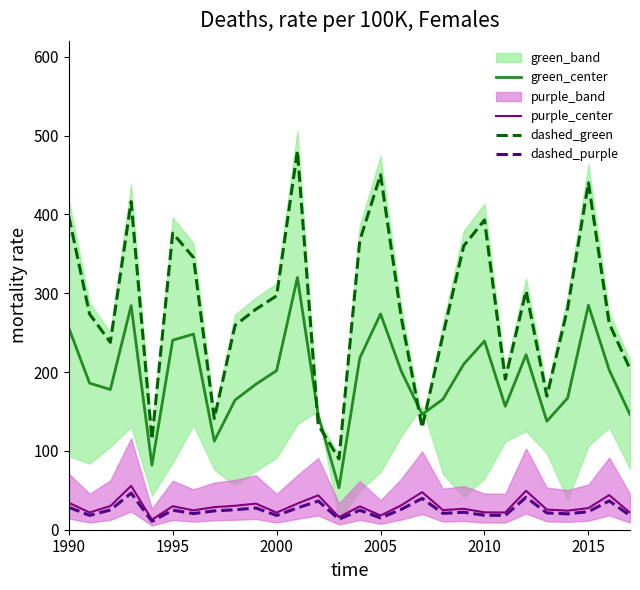

What is the difference between the second highest and second lowest values in the green_center series?

202.9